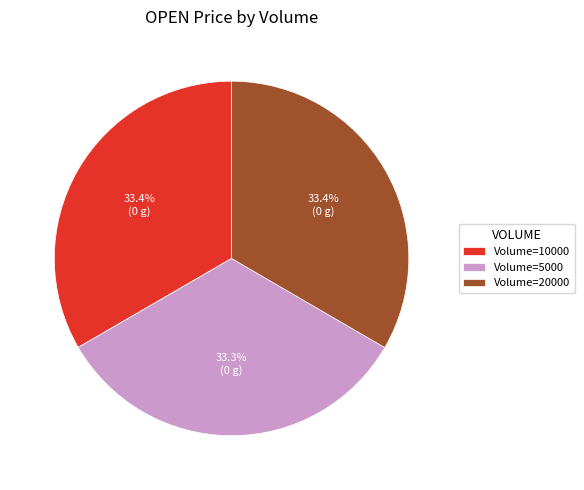

What is the ratio of the value at Volume=5000 to the value at Volume=20000?

1.0